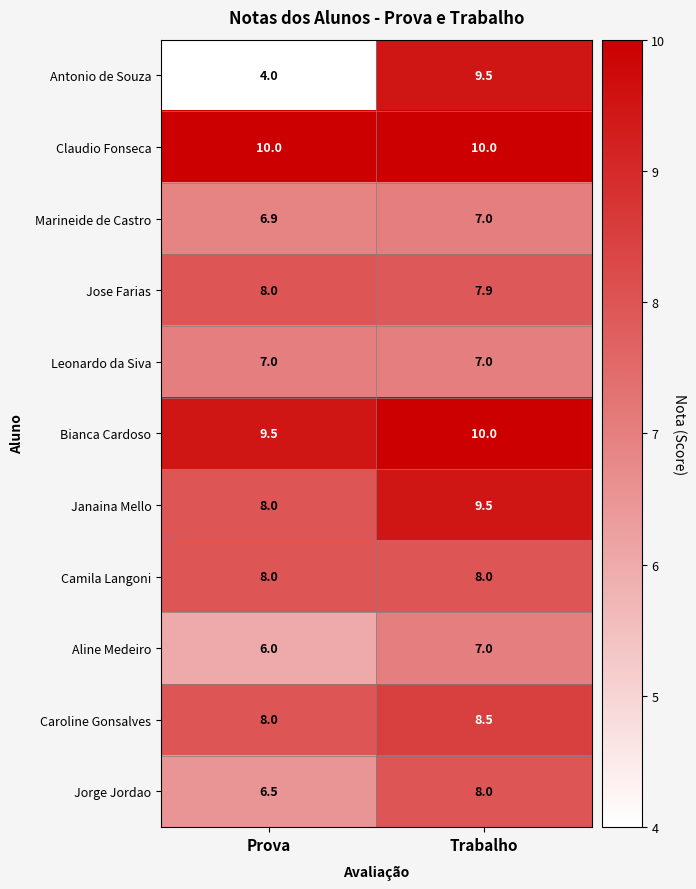

List the labels in order of Aline Medeiro value, largest first.

Trabalho, Prova